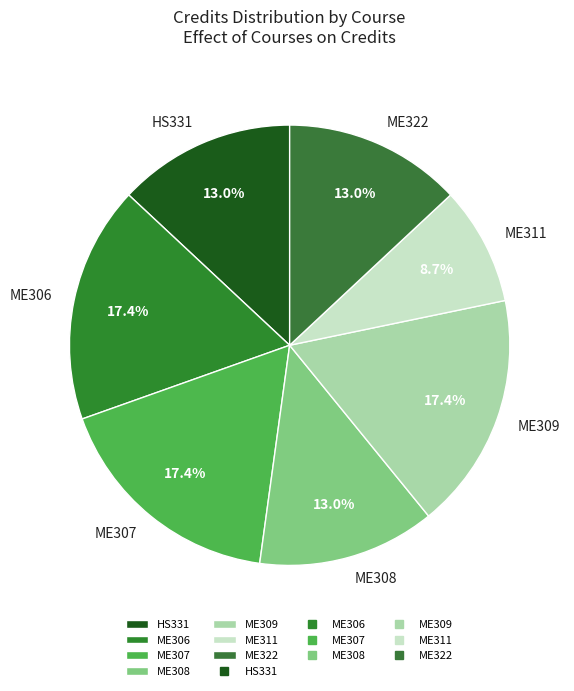

What percentage do ME307 and ME306 together represent?

34.8%